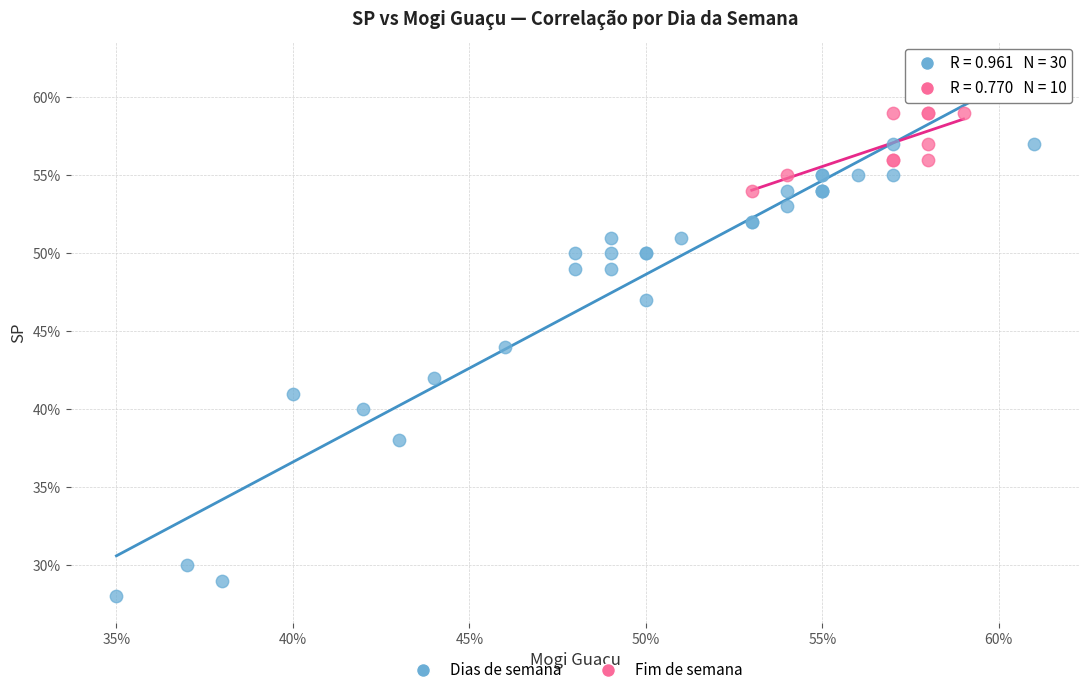

What are all the series names shown in the legend?

Dias de semana, Fim de semana